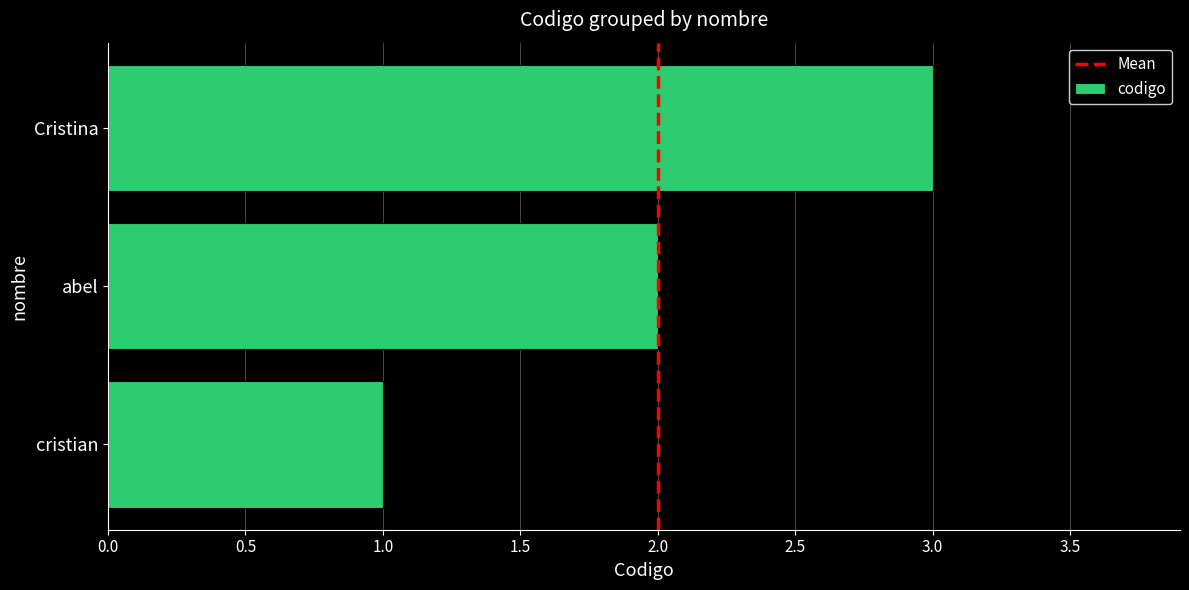

What is the maximum value shown in the chart?

3